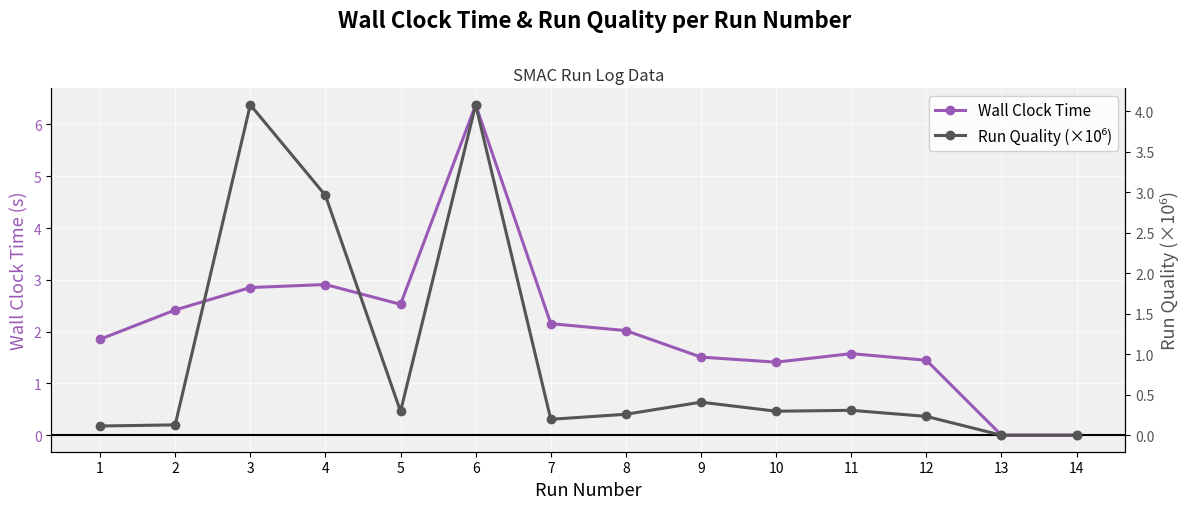

The Run Quality (×10⁶) series shows 0.3 at 5. True or false?

True